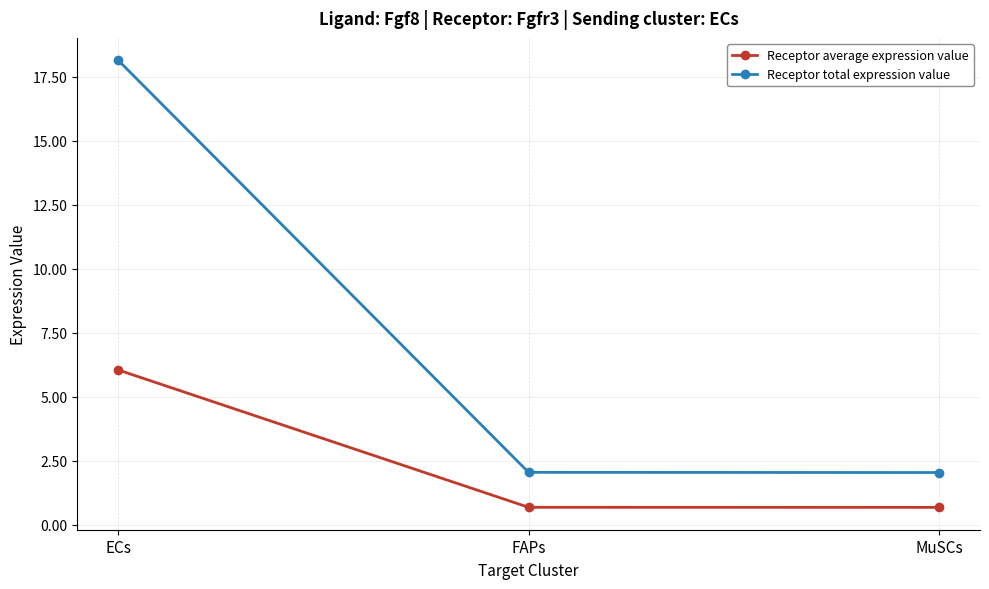

What position from the right is ECs?

3